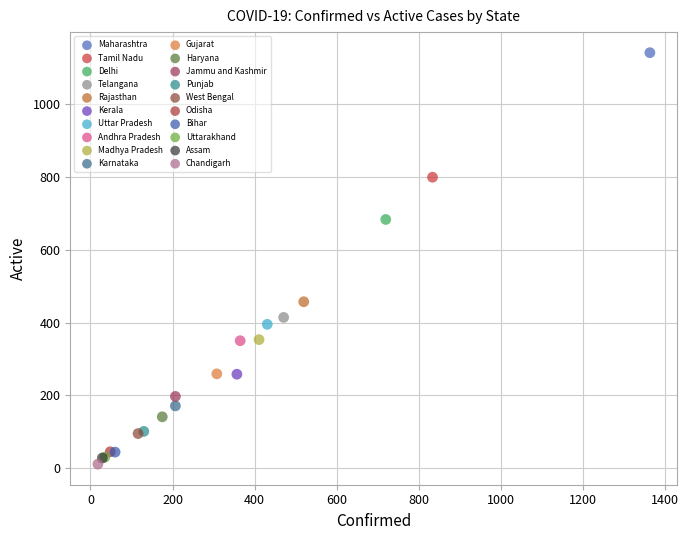

What are all the series names shown in the legend?

Maharashtra, Tamil Nadu, Delhi, Telangana, Rajasthan, Kerala, Uttar Pradesh, Andhra Pradesh, Madhya Pradesh, Karnataka, Gujarat, Haryana, Jammu and Kashmir, Punjab, West Bengal, Odisha, Bihar, Uttarakhand, Assam, Chandigarh